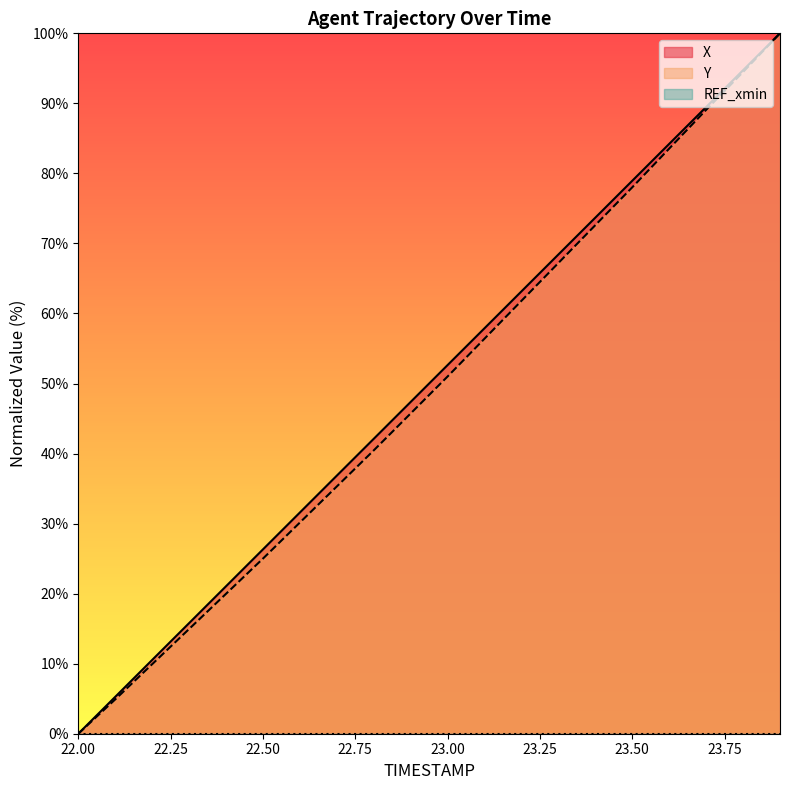

Is it true that X equals 79.0 at 23.50?

True